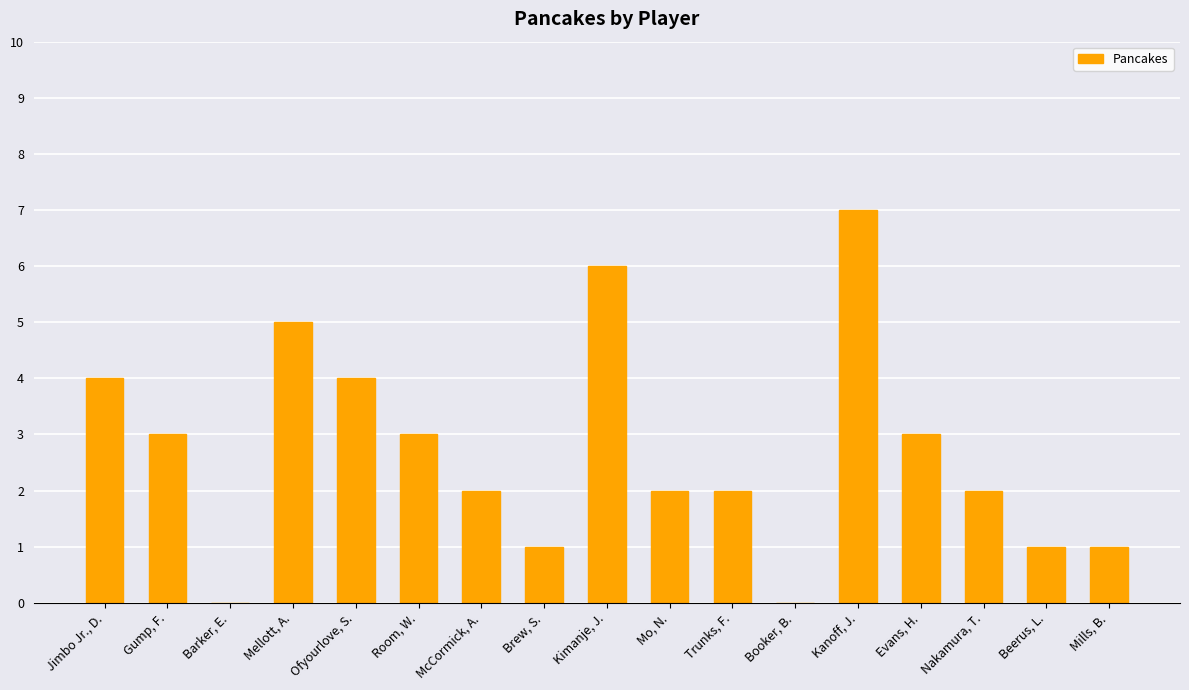

True or false: the data shows 2 at McCormick, A..

True